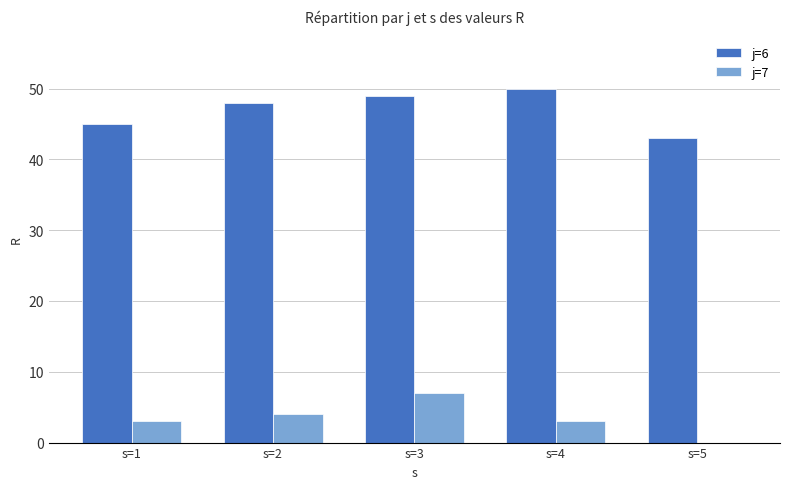

Is the value of j=7 at s=3 greater than the value of j=6 at s=3?

No